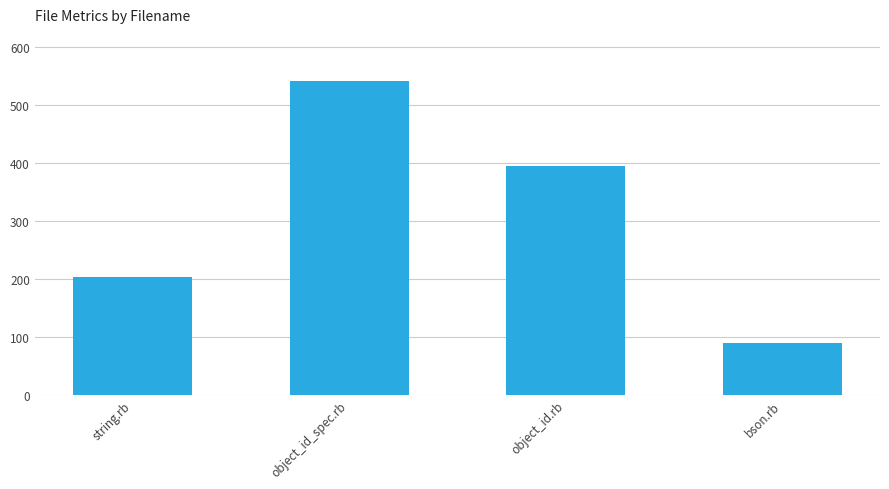

At which category does the chart reach its peak across all series?

object_id_spec.rb